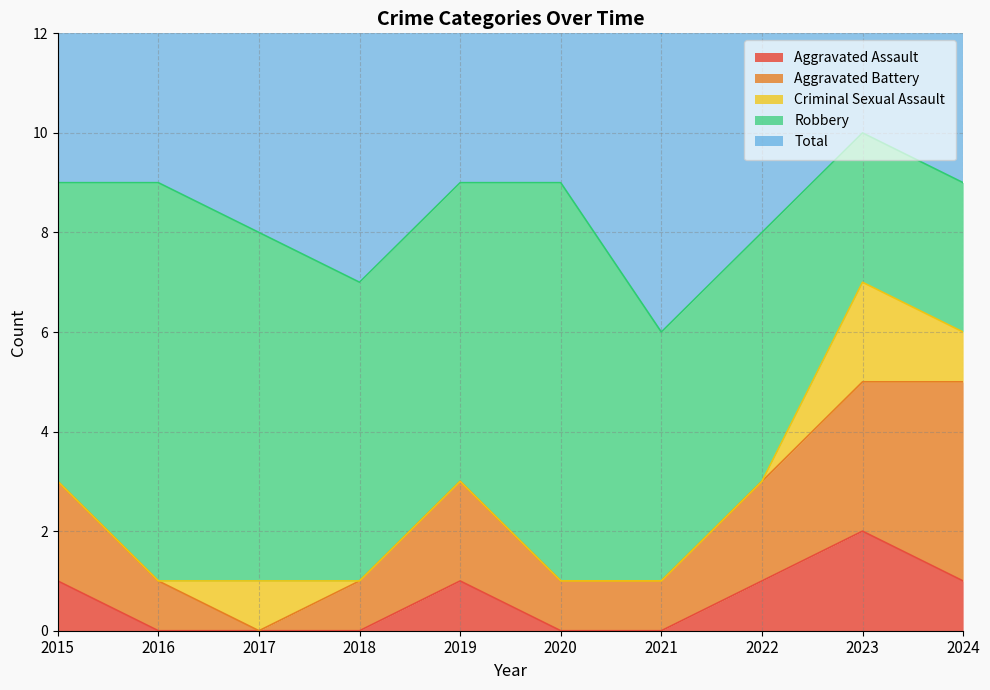

Which series has the largest total across all categories?

Total